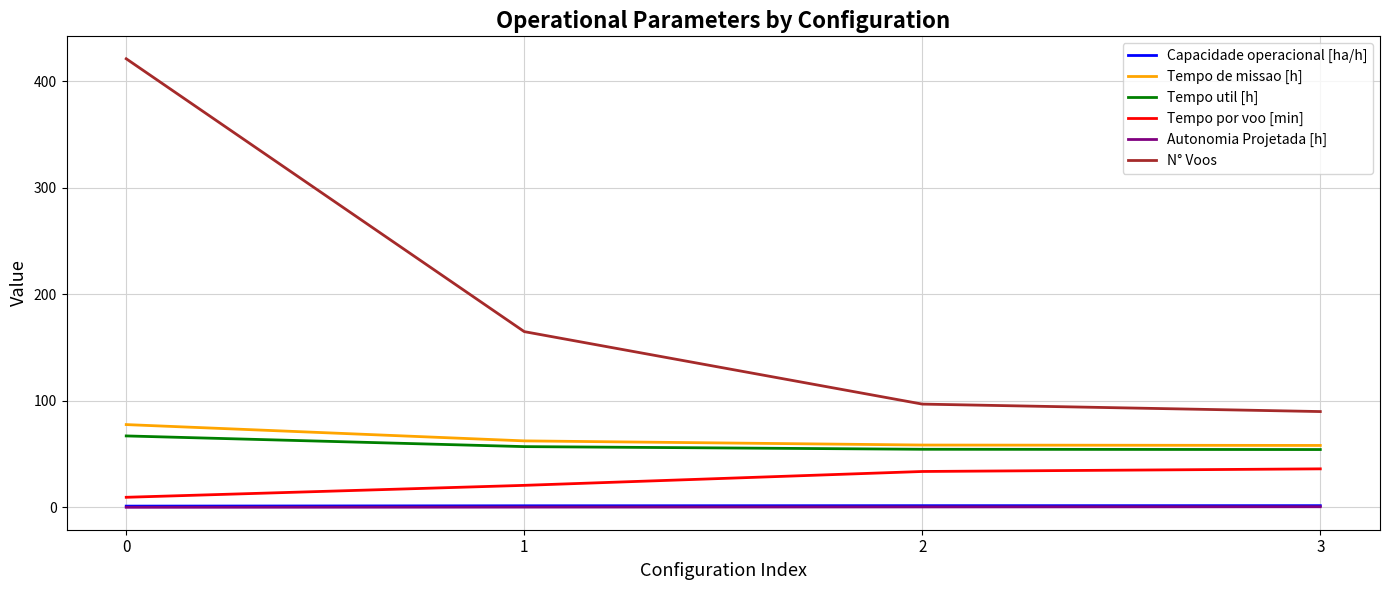

True or false: N° Voos and Autonomia Projetada [h] intersect in this chart.

False